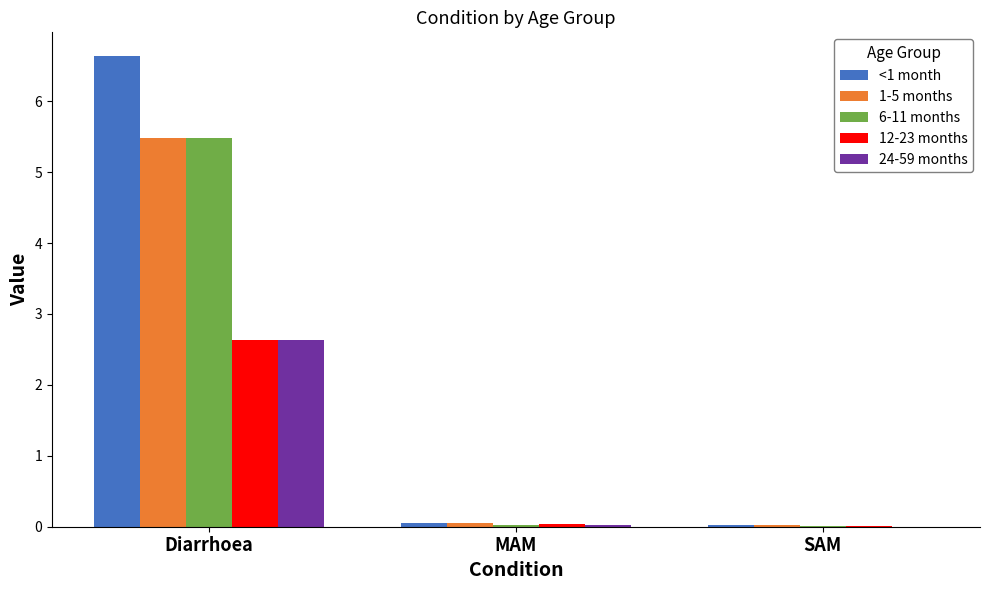

How many data points does each series have?

3